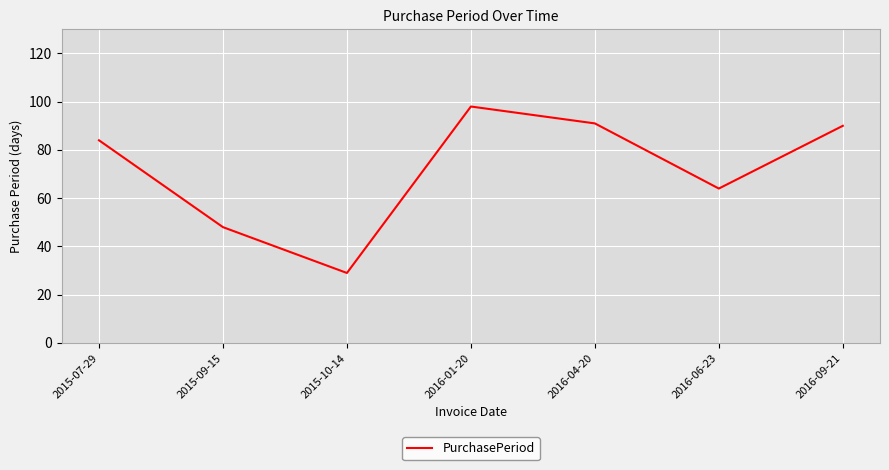

True or false: there are more than 1 points higher than both neighbors.

False